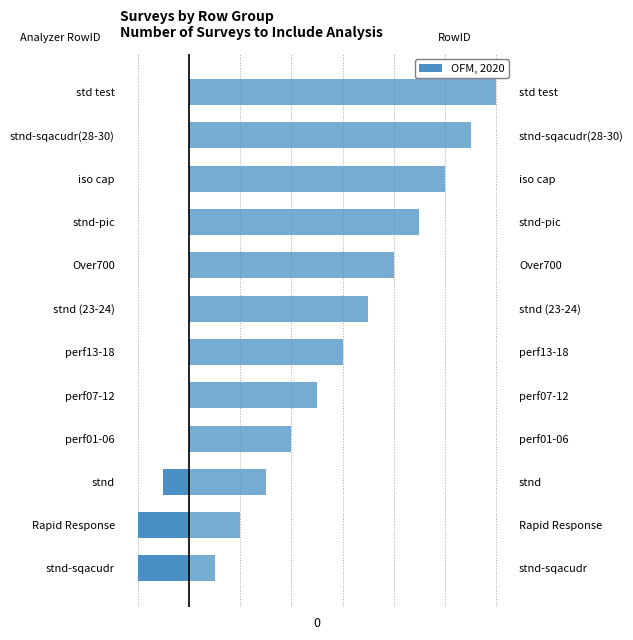

List the series in order of their peak value, highest first.

RowID, Analyzer RowID